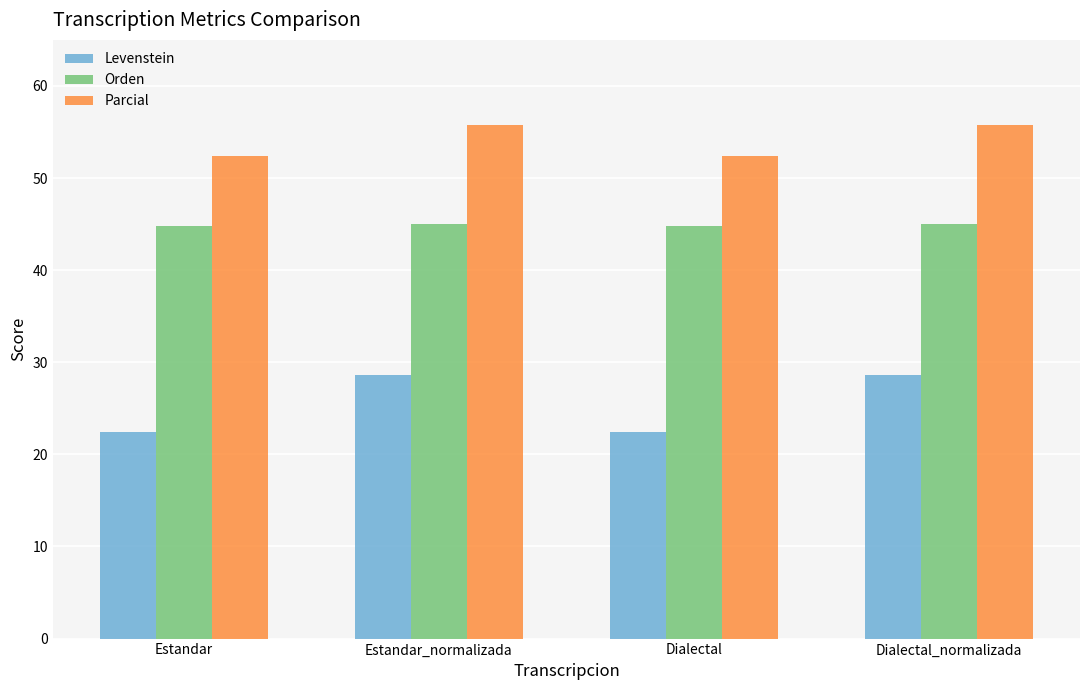

List the series in order of their peak value, lowest first.

Levenstein, Orden, Parcial